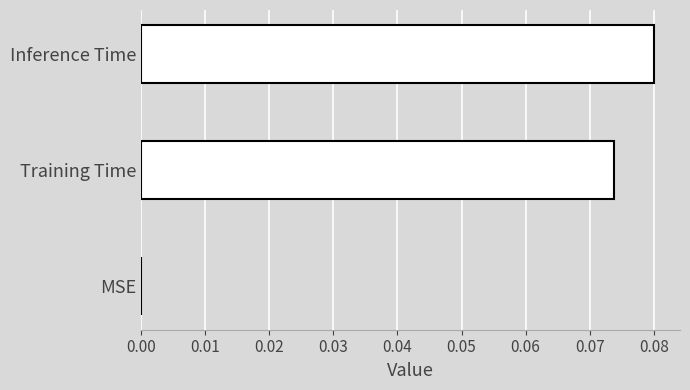

Which label corresponds to the largest value in the chart?

Inference Time